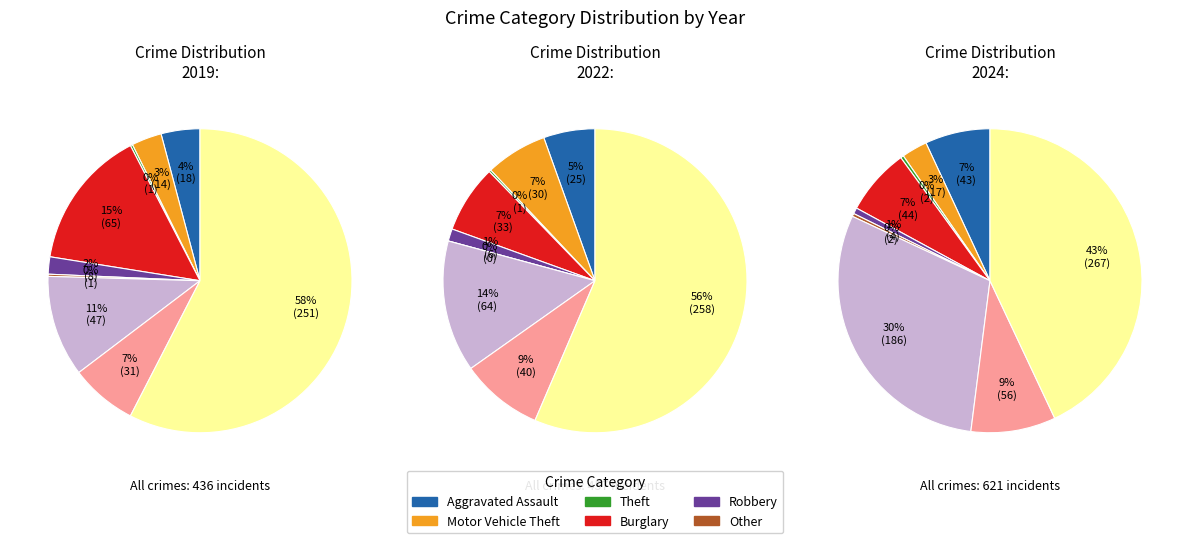

The 8 slice represents 51% of the pie. True or false?

False